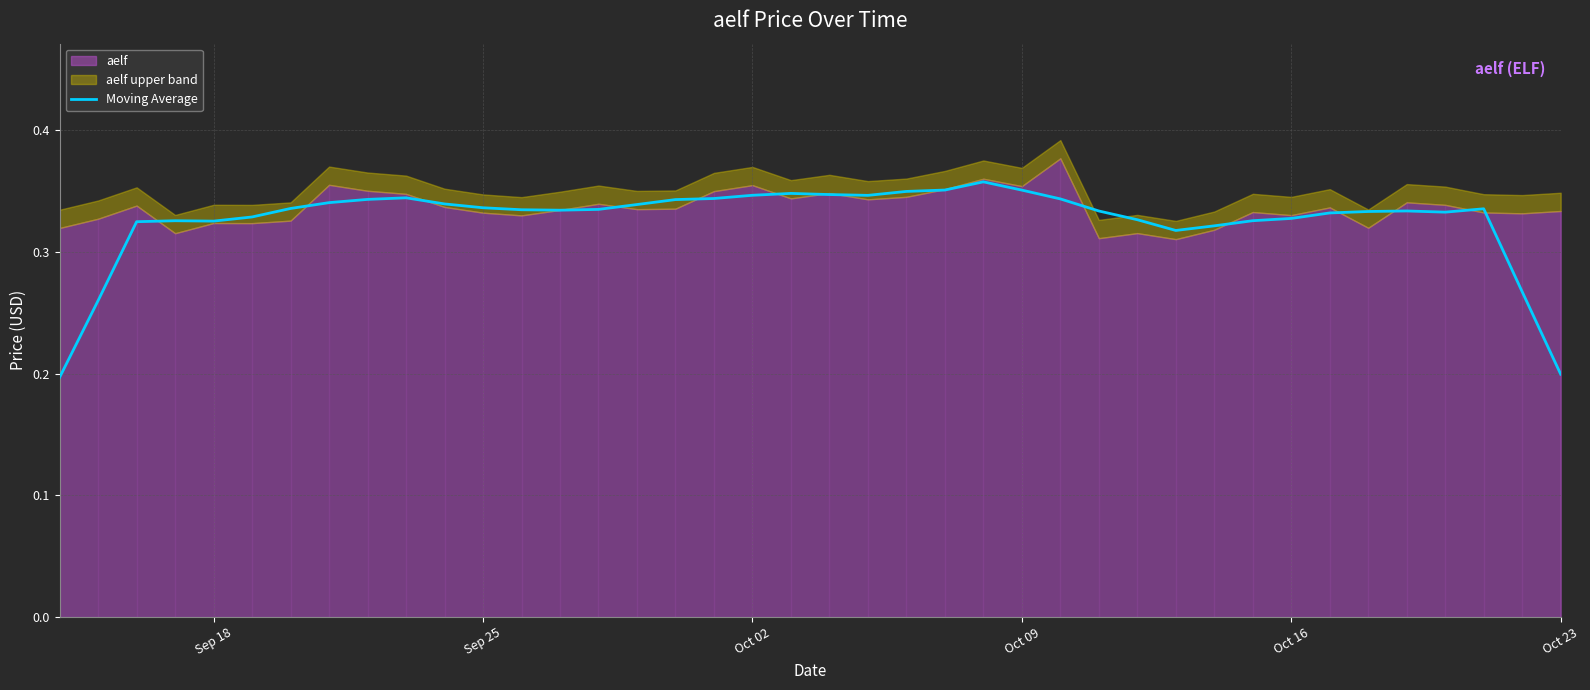

What is the value of the 32nd point from the left?

0.3